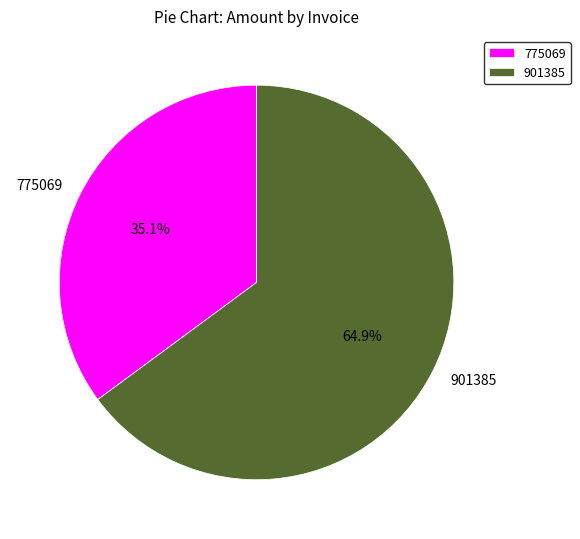

How many slices are in this pie chart?

2